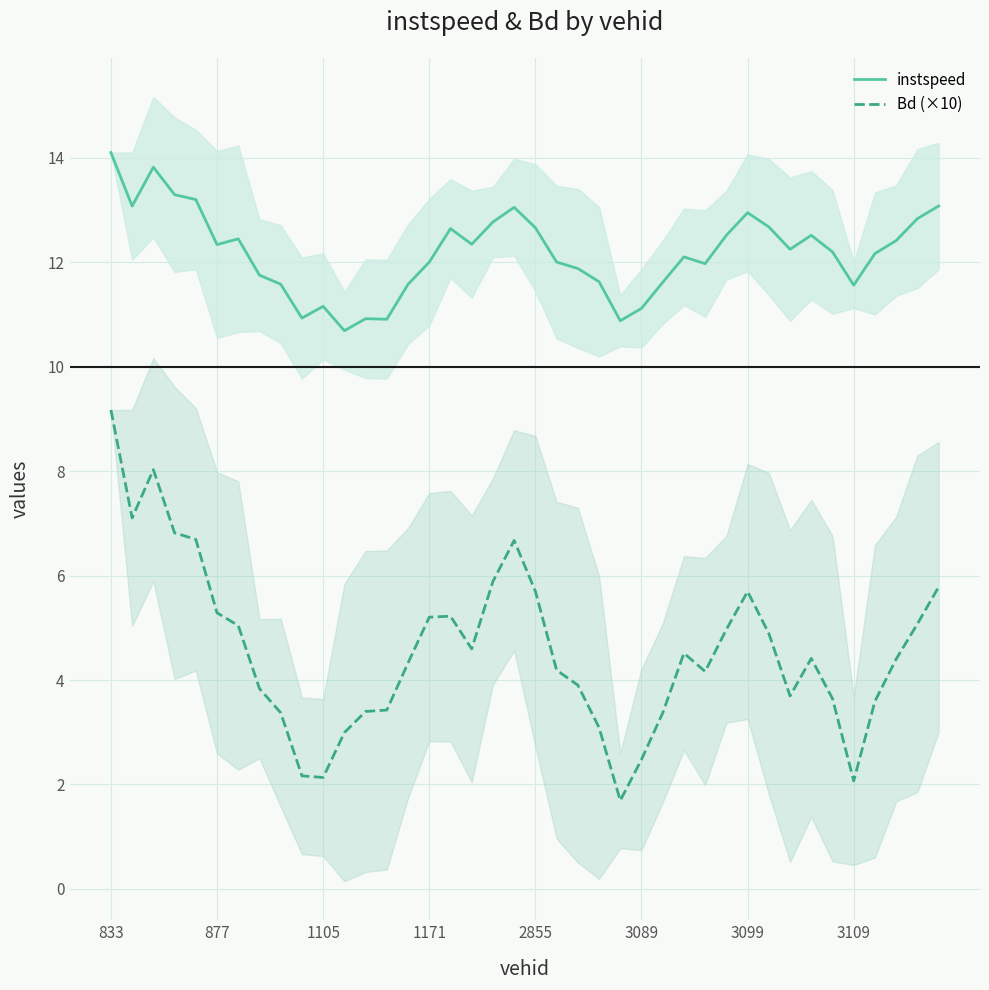

True or false: Bd (×10) and instspeed intersect in this chart.

False